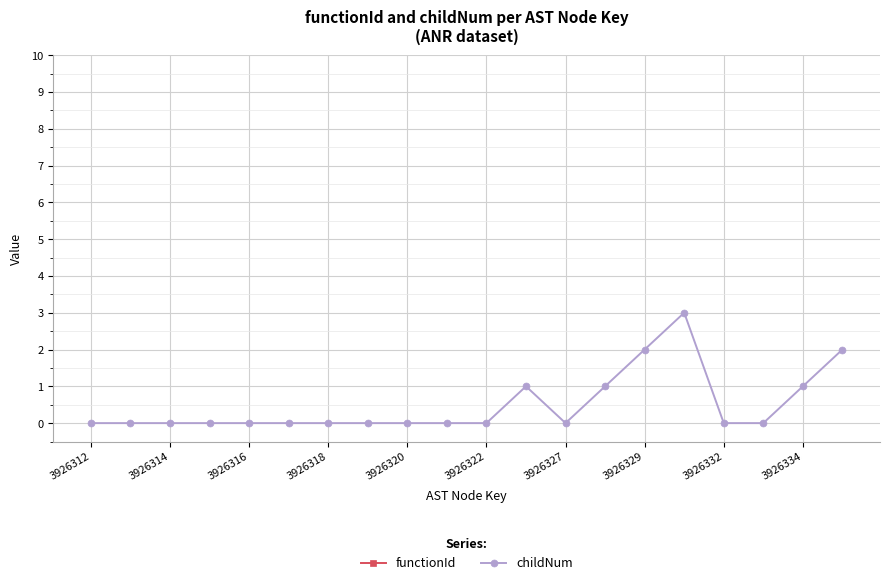

How many interior local valleys does the childNum series have?

1